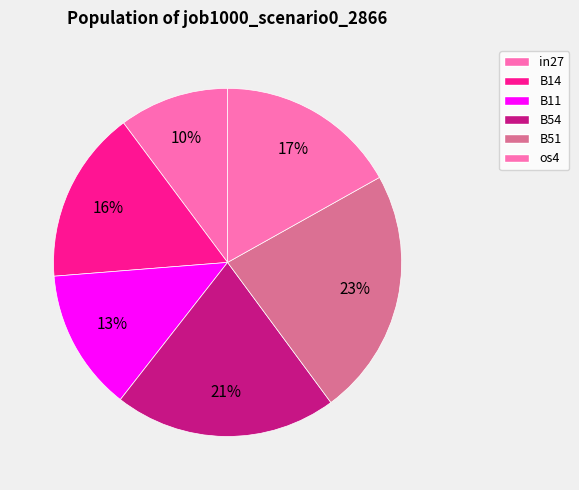

Count the number of slices in the pie.

6